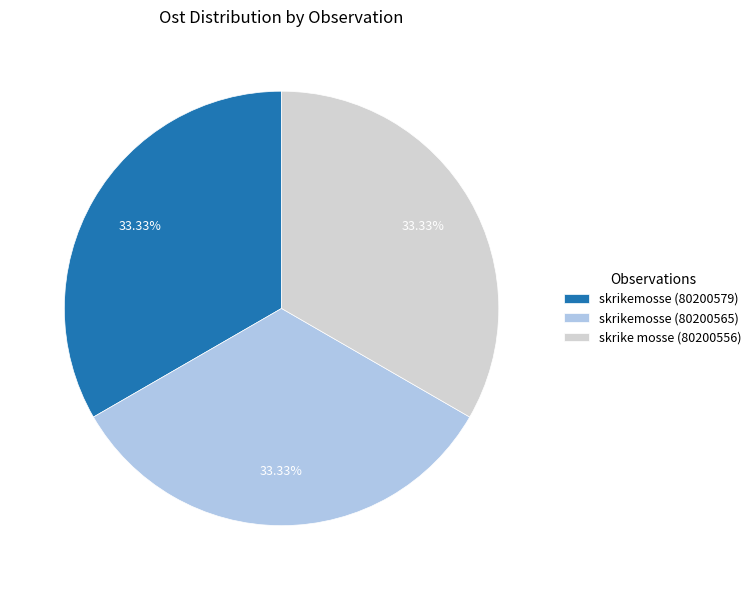

Is it true that skrike mosse (80200556) is 27% of the pie?

False